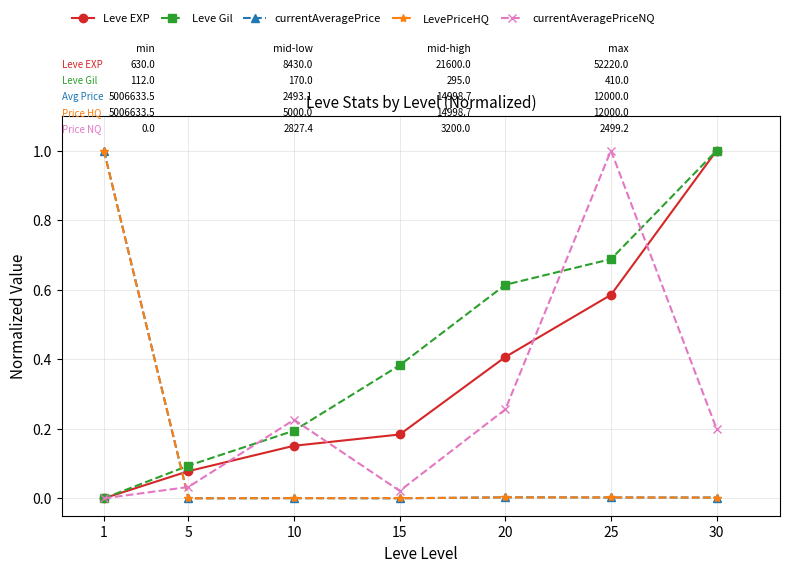

How many interior local peaks does the currentAveragePriceNQ series have?

2